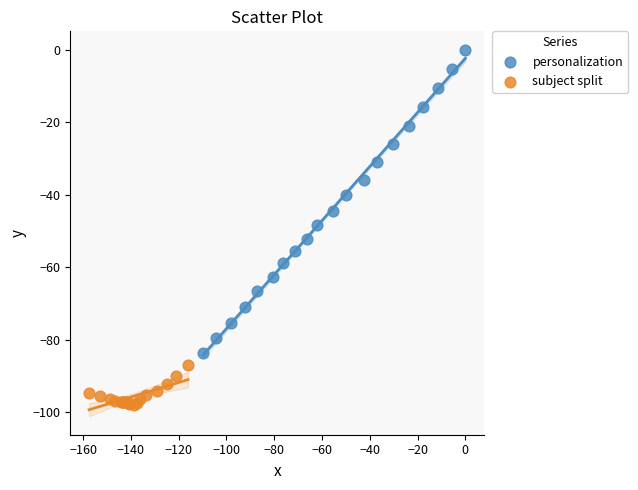

Which series has the widest spread of Y values?

personalization